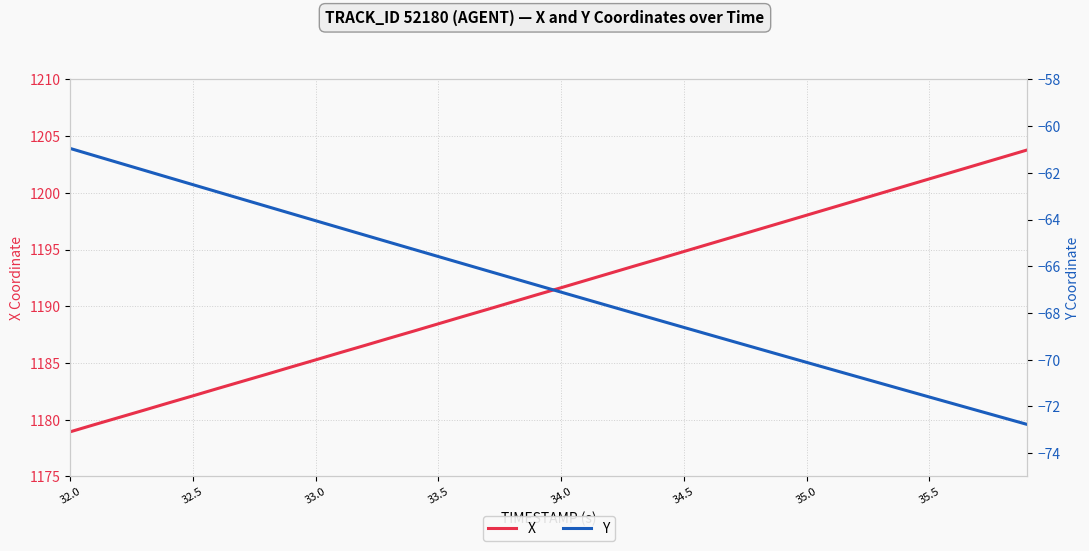

What is the label of the 5th point from the right?

35.5